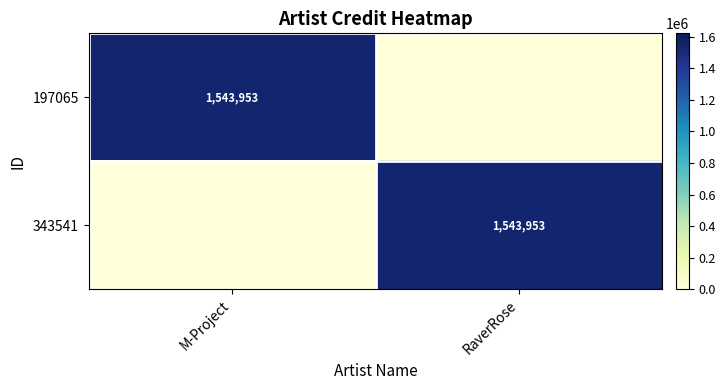

At which category does the chart reach its minimum across all series?

RaverRose